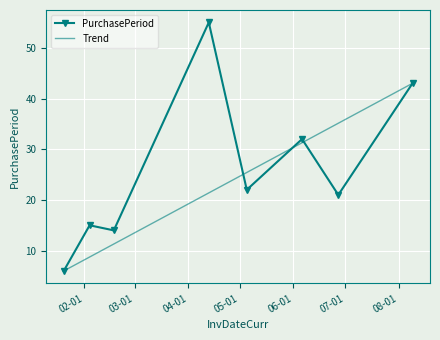

At how many categories does at least one series exceed 53?

1